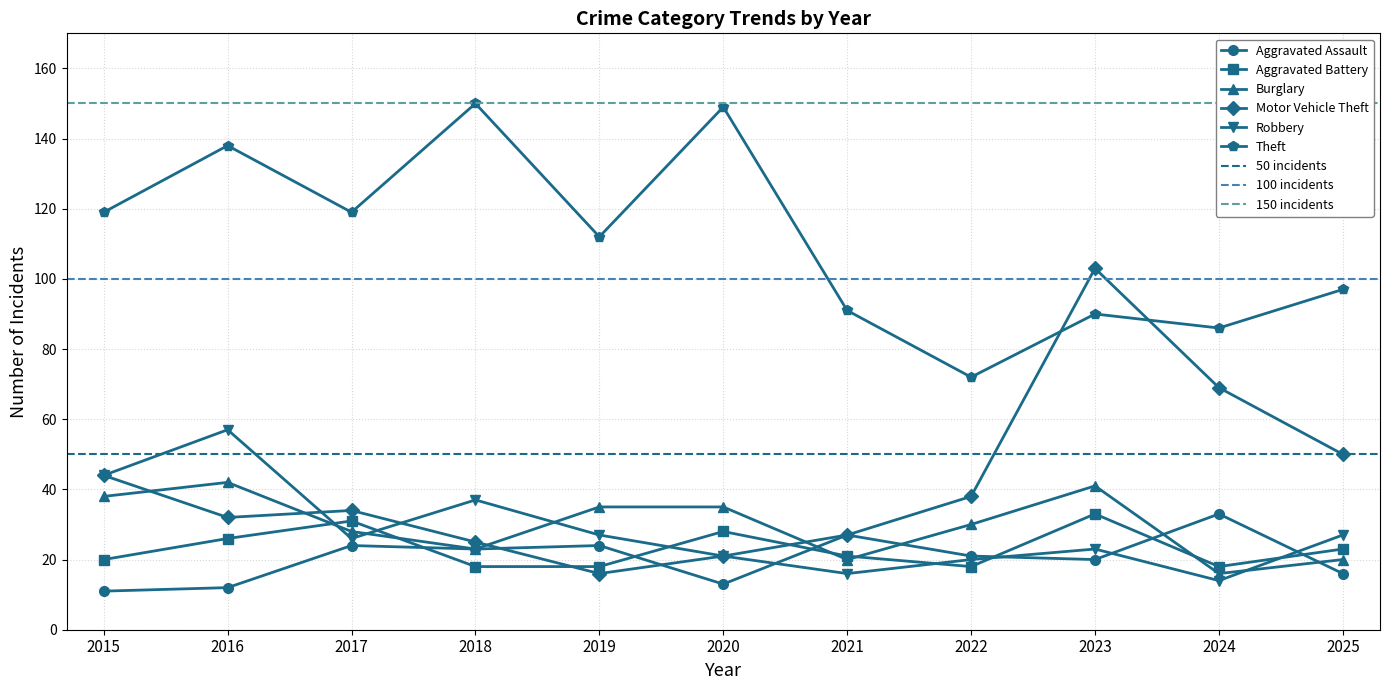

Rank the categories by Burglary value from lowest to highest.

2024, 2021, 2025, 2018, 2017, 2022, 2019, 2020, 2015, 2023, 2016